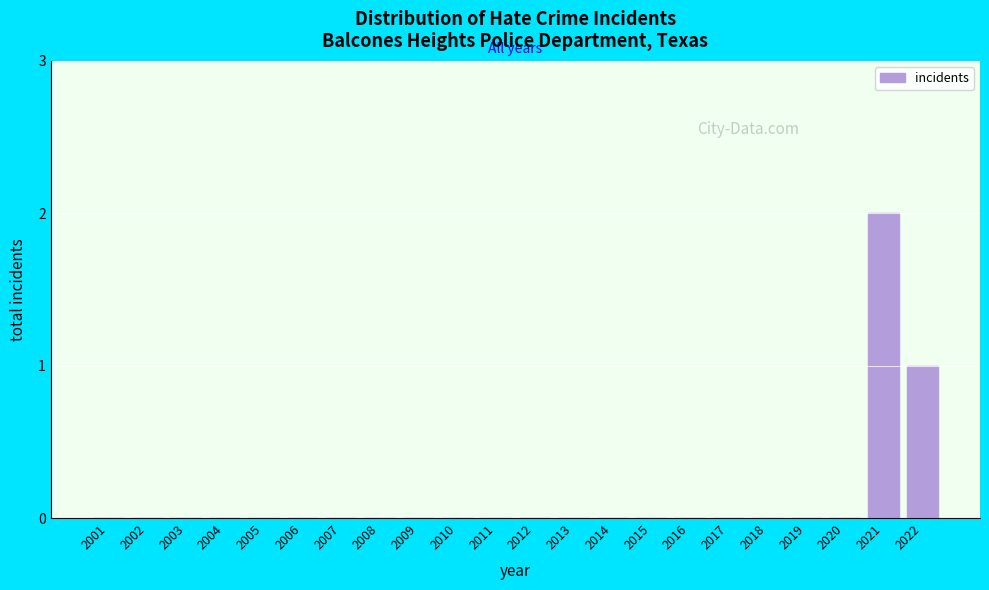

Reading left to right, extract all data points from this chart.

2001=0	2002=0	2003=0	2004=0	2005=0	2006=0	2007=0	2008=0	2009=0	2010=0	2011=0	2012=0	2013=0	2014=0	2015=0	2016=0	2017=0	2018=0	2019=0	2020=0	2021=2	2022=1